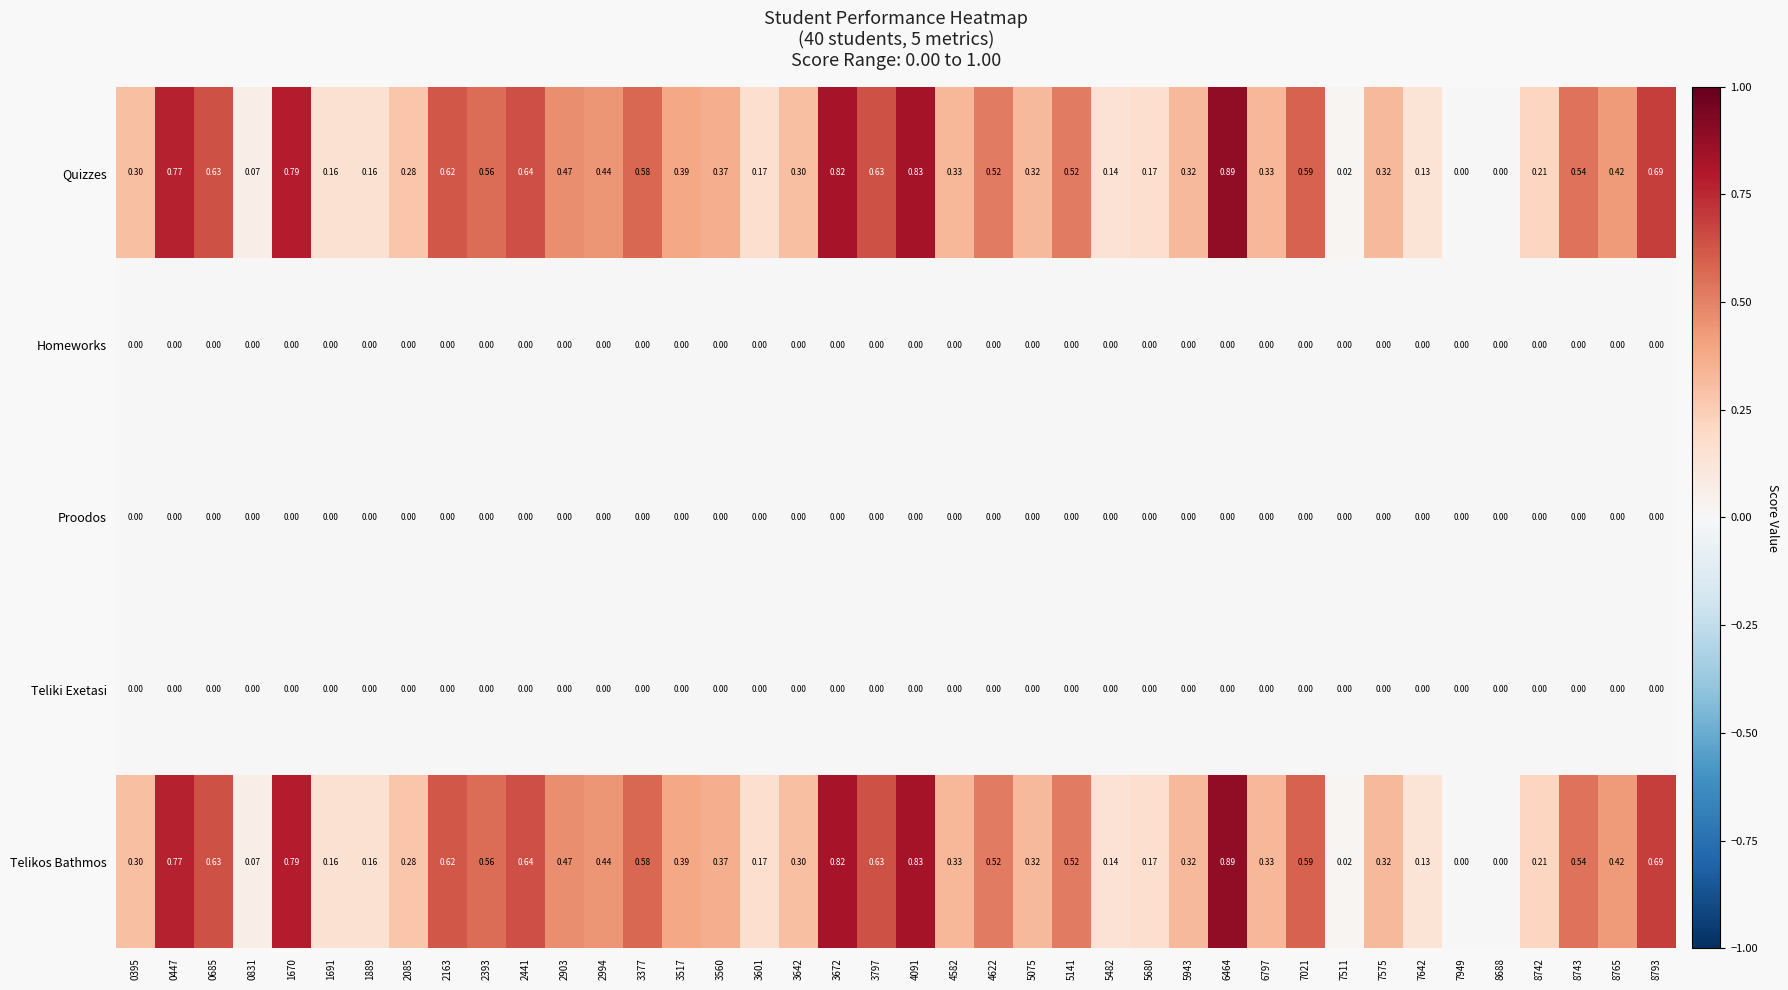

Is the value of Quizzes at 2393 greater than the value of Homeworks at 2163?

Yes